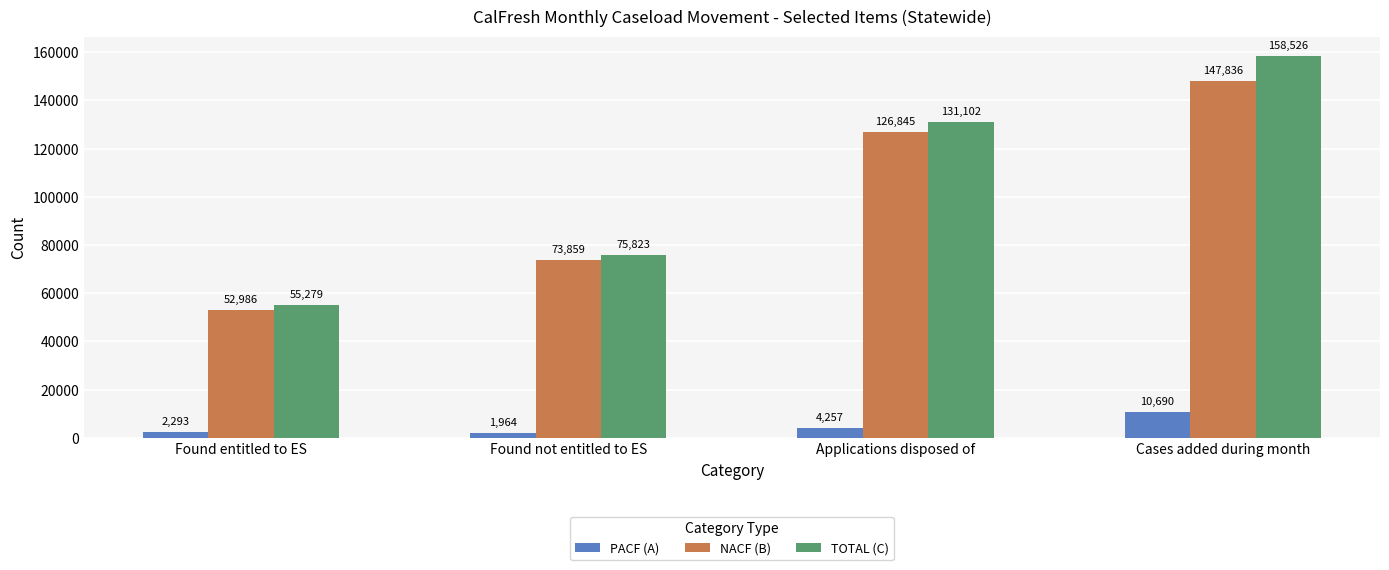

What is the average value of the NACF (B) series?

100382